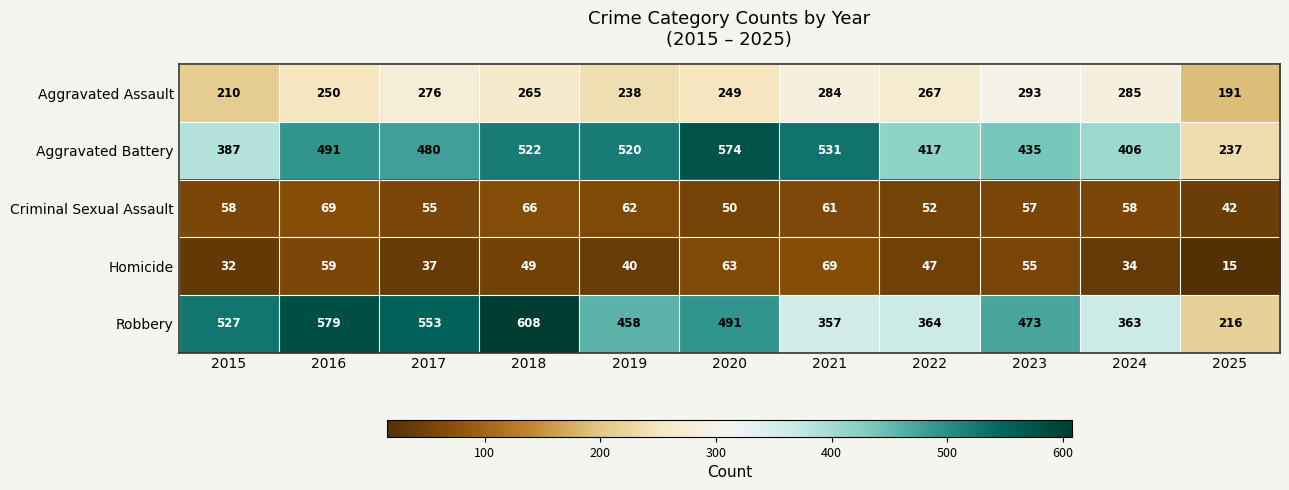

Rank the series at 2021 from highest to lowest value.

Aggravated Battery, Robbery, Aggravated Assault, Homicide, Criminal Sexual Assault